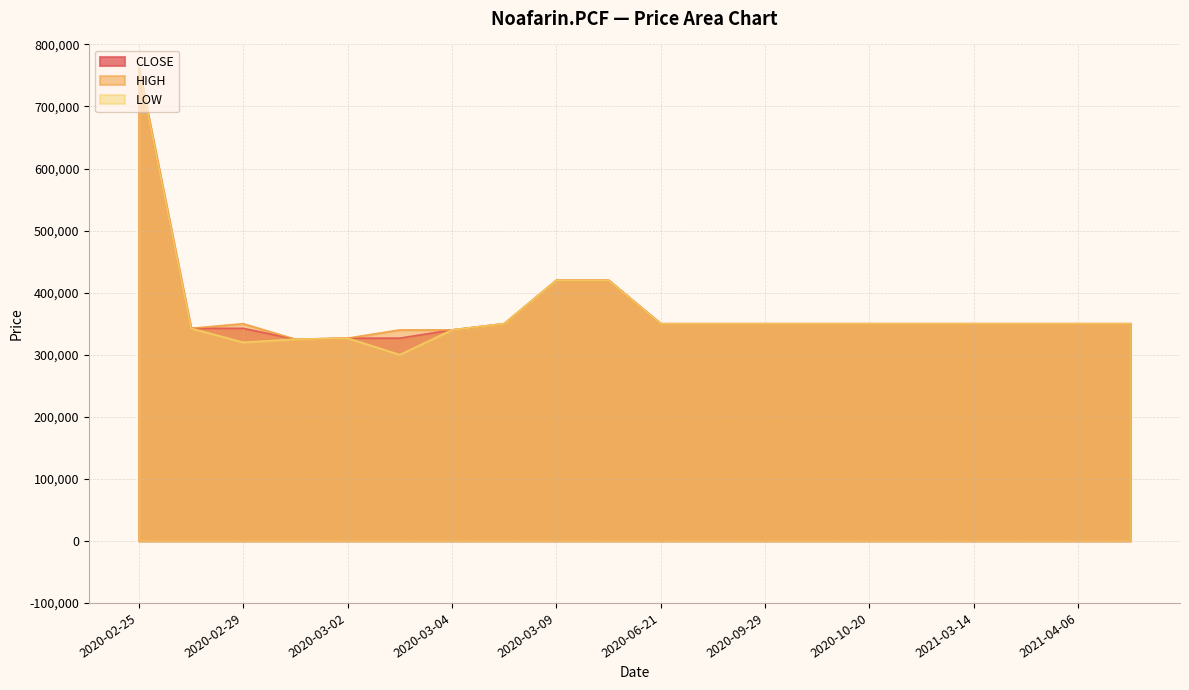

At which category does HIGH reach its first local valley?

20200226